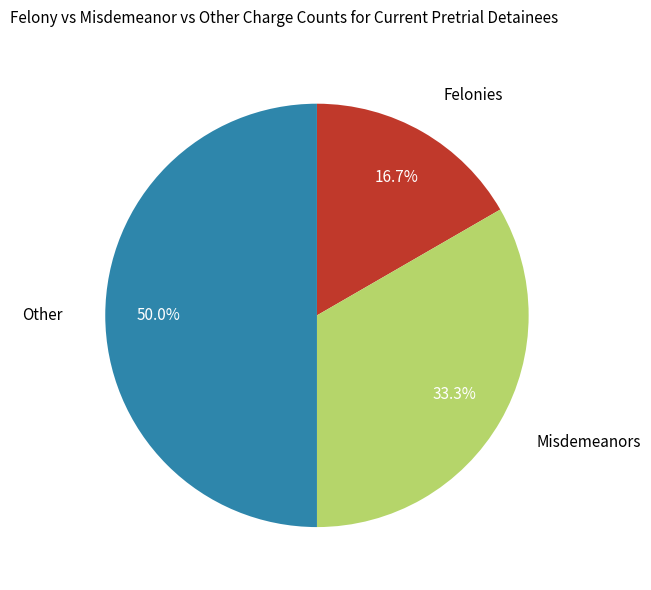

How many segments does this pie chart have?

3